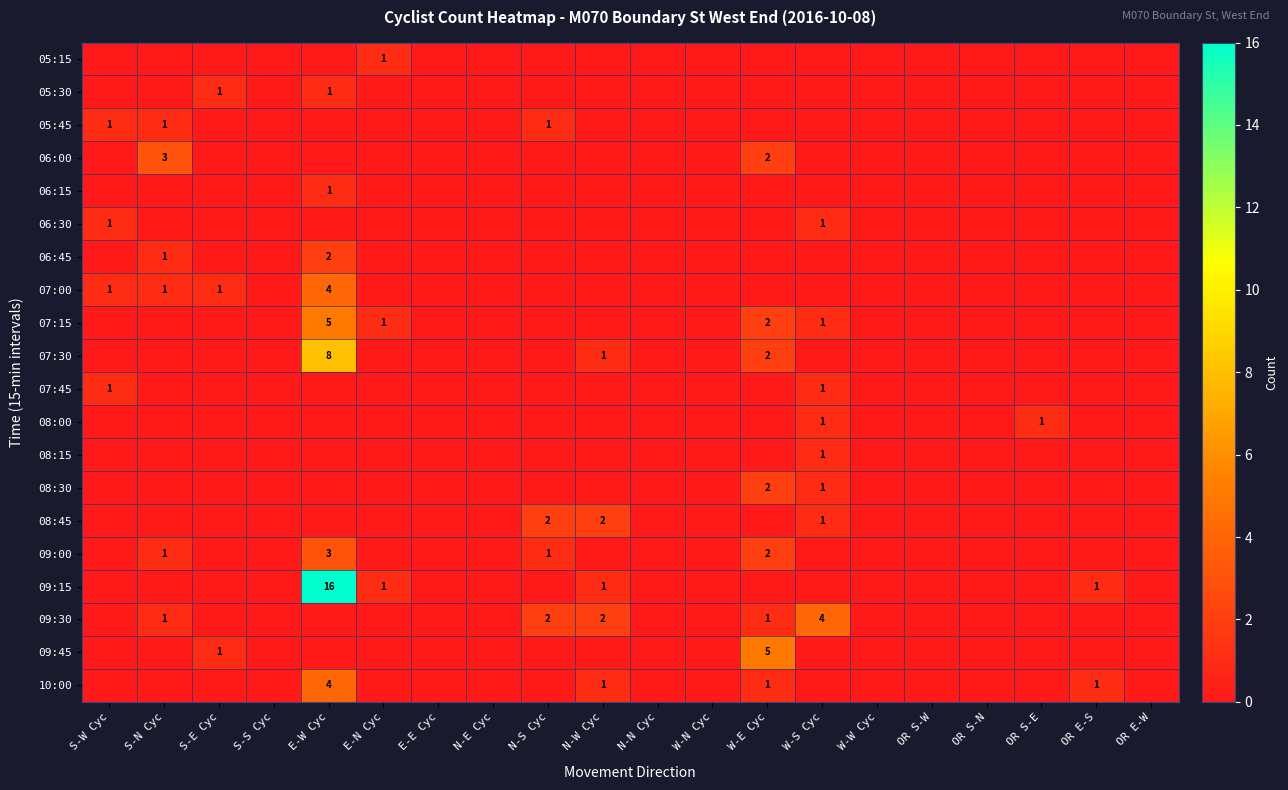

Is the value of 08:15 at W-N Cyc greater than the value of 05:45 at OR S-W?

No